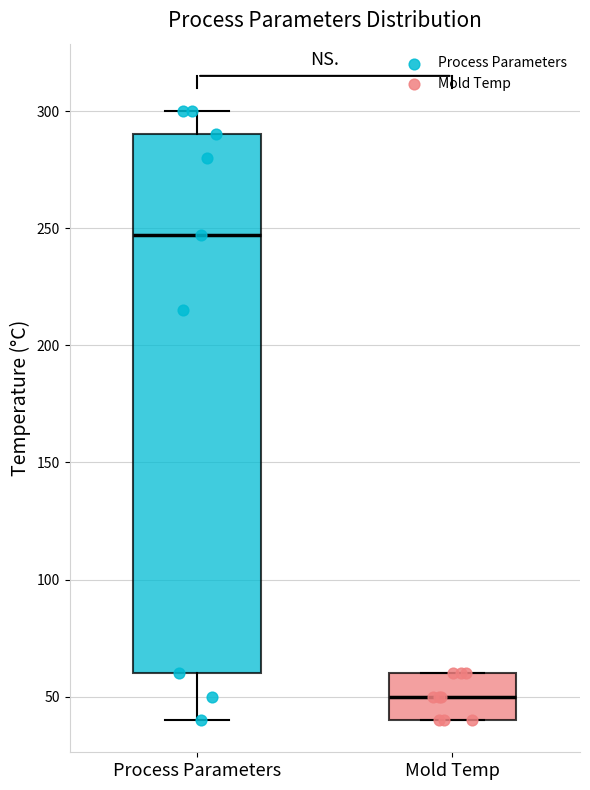

Reading left to right, read every box against the y-axis: the position of its median line, the range the box covers, and the ends of its whiskers. The values are not printed on the chart, so give them approximately, as read against the axis.

Process Parameters: median 245, box 60 to 290, whiskers 40 to 300
Mold Temp: median 50, box 40 to 60, whiskers 40 to 60